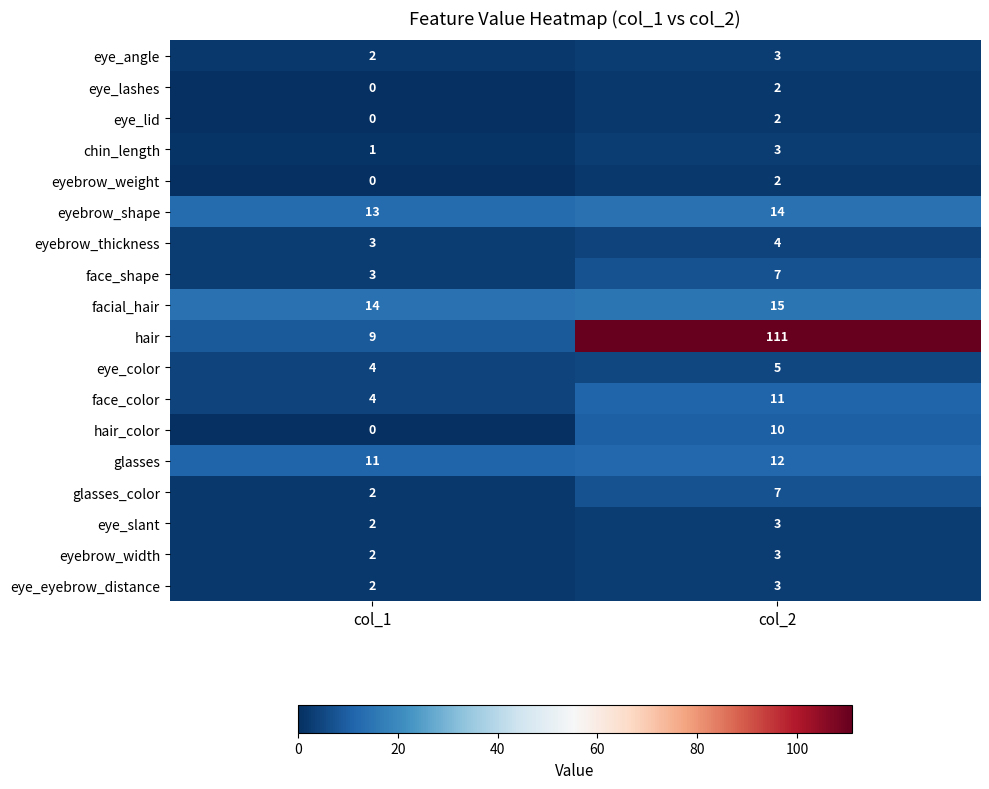

Which series has the largest range (max minus min)?

hair